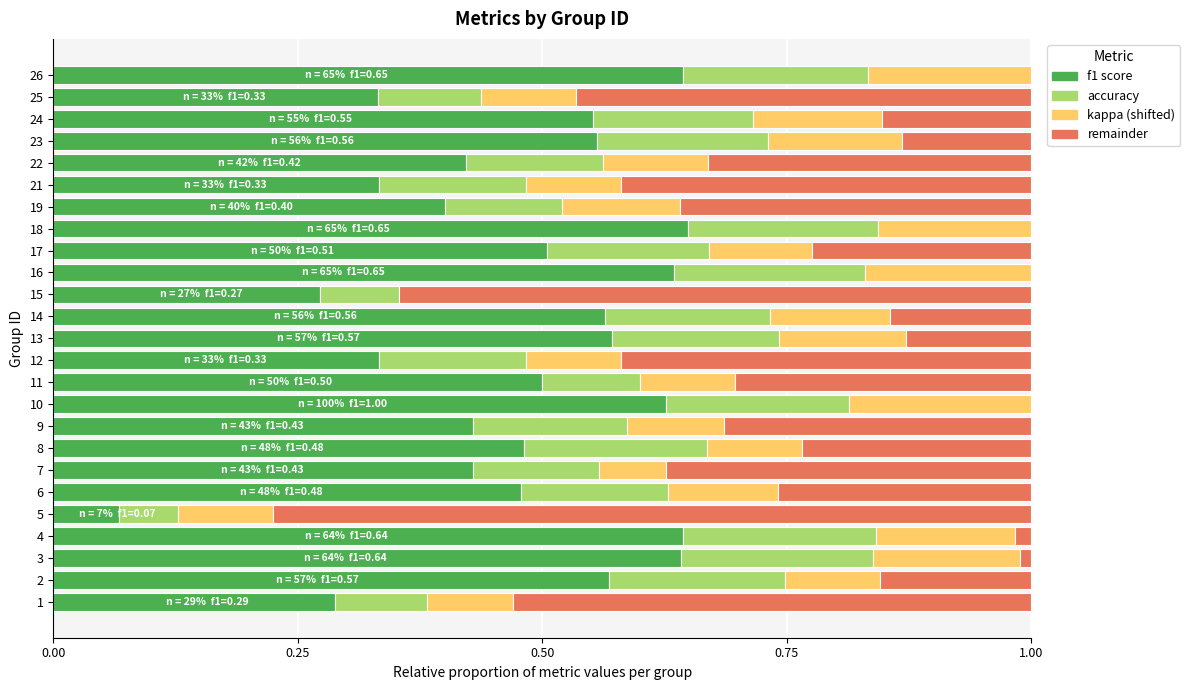

What is the total value across all series at 2?

1.0